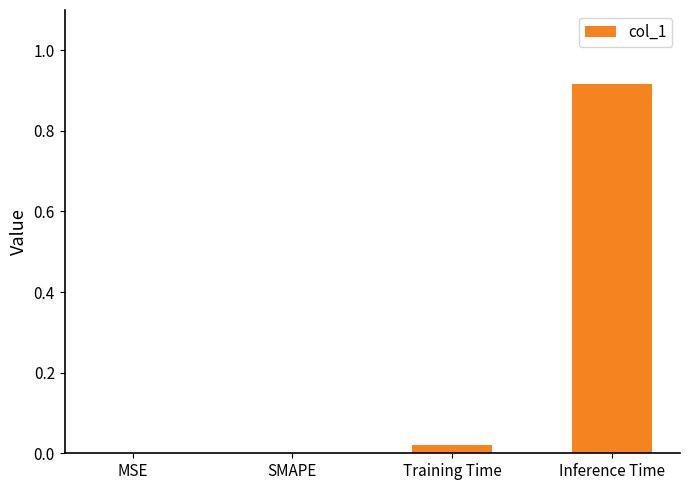

Which category has the highest value across all series?

Inference Time